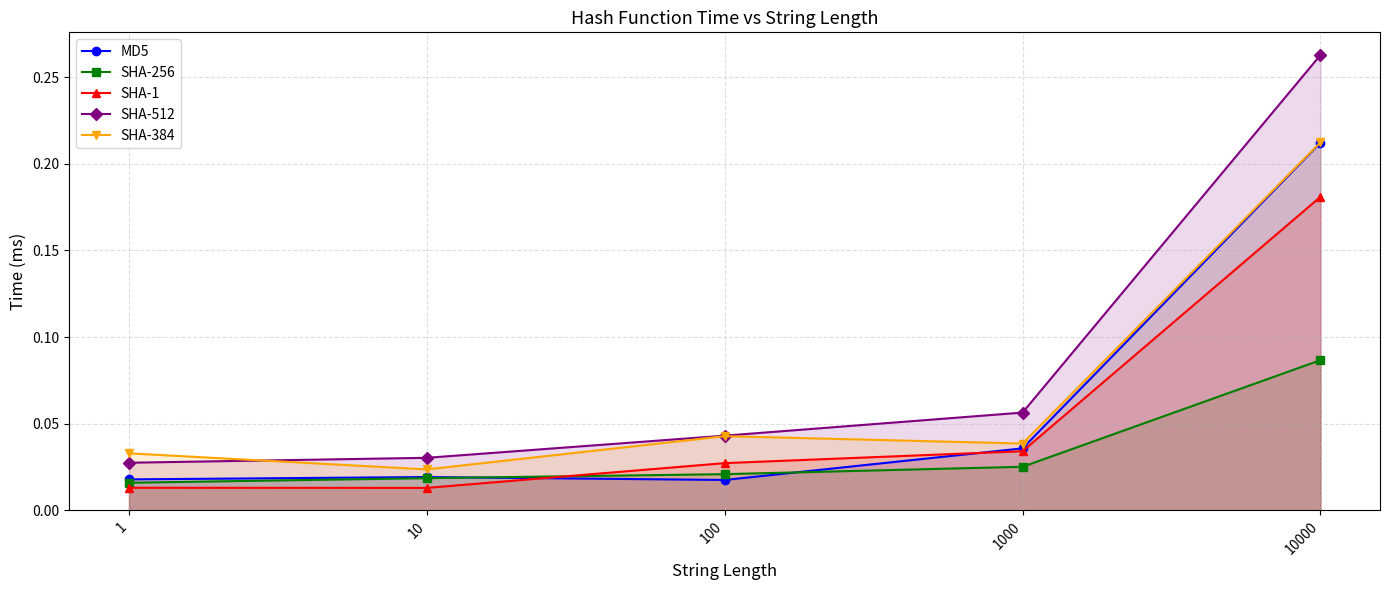

What value does the SHA-512 series have at 1000?

0.1